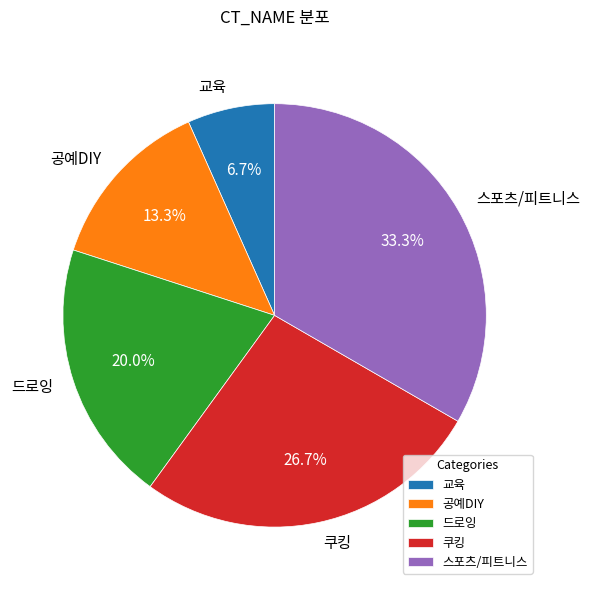

Is it true that 쿠킹 is 33% of the pie?

False